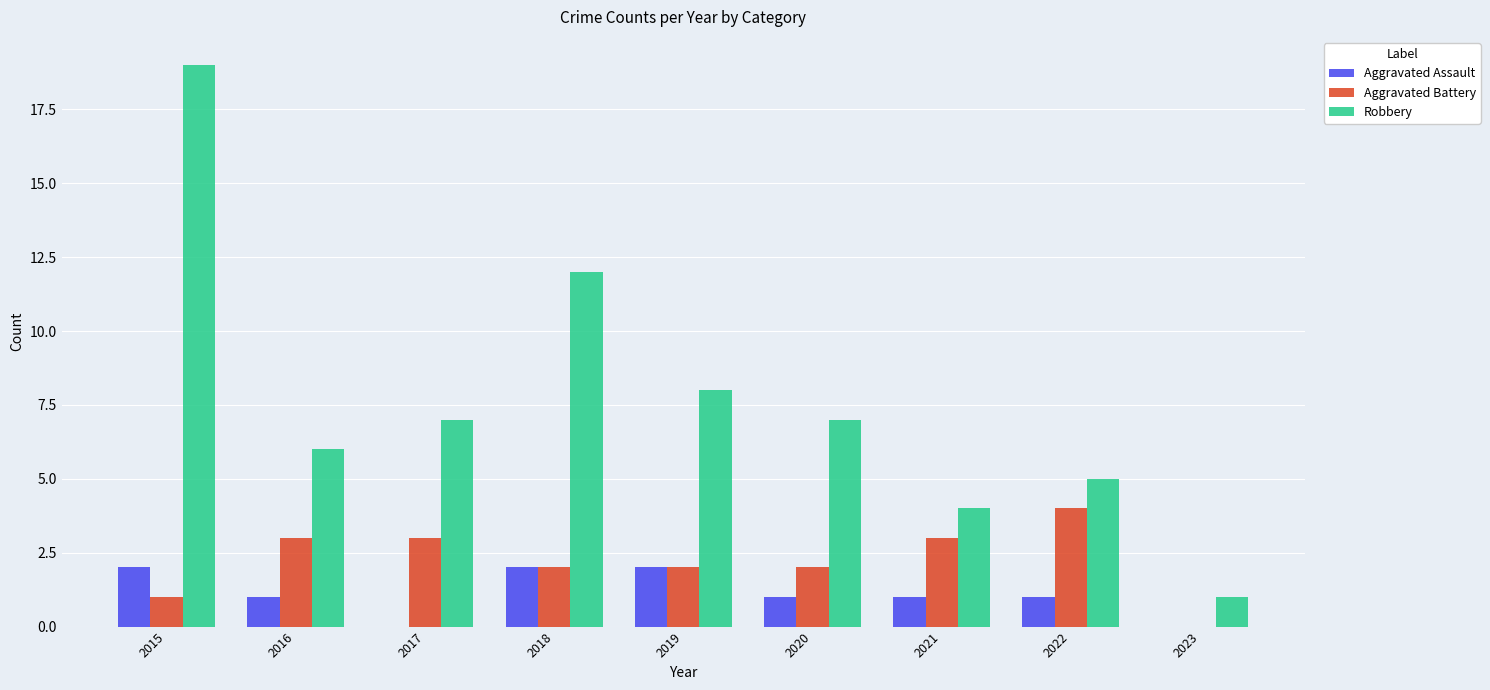

What is the spread (max minus min) of values at 2020?

6